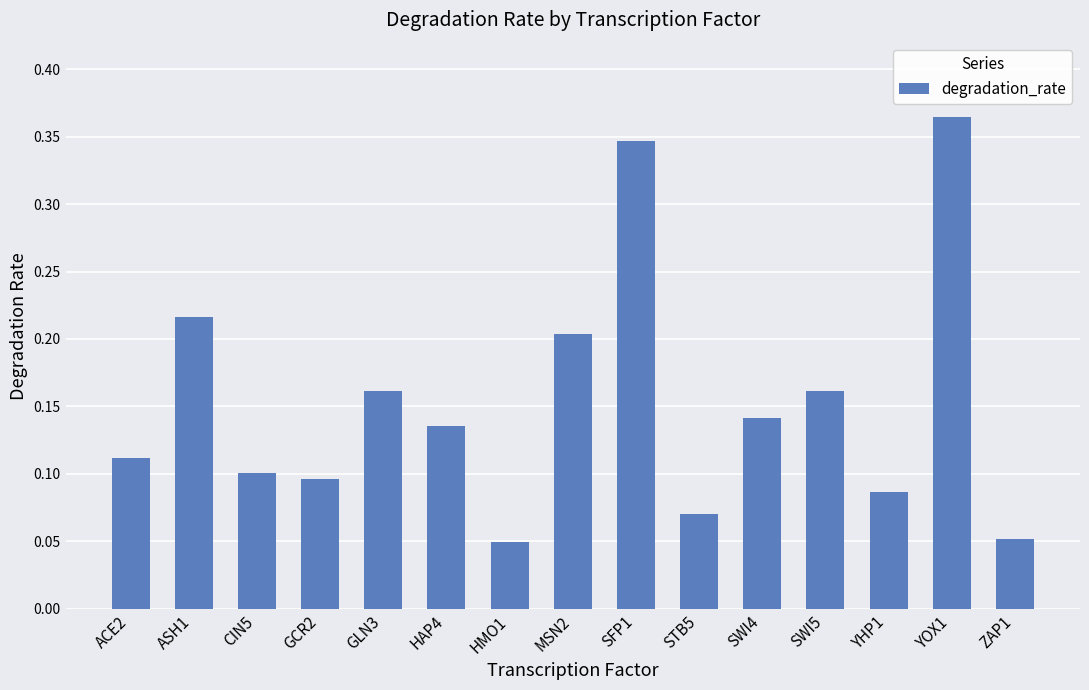

Count the values in the range 0 to 1.

15